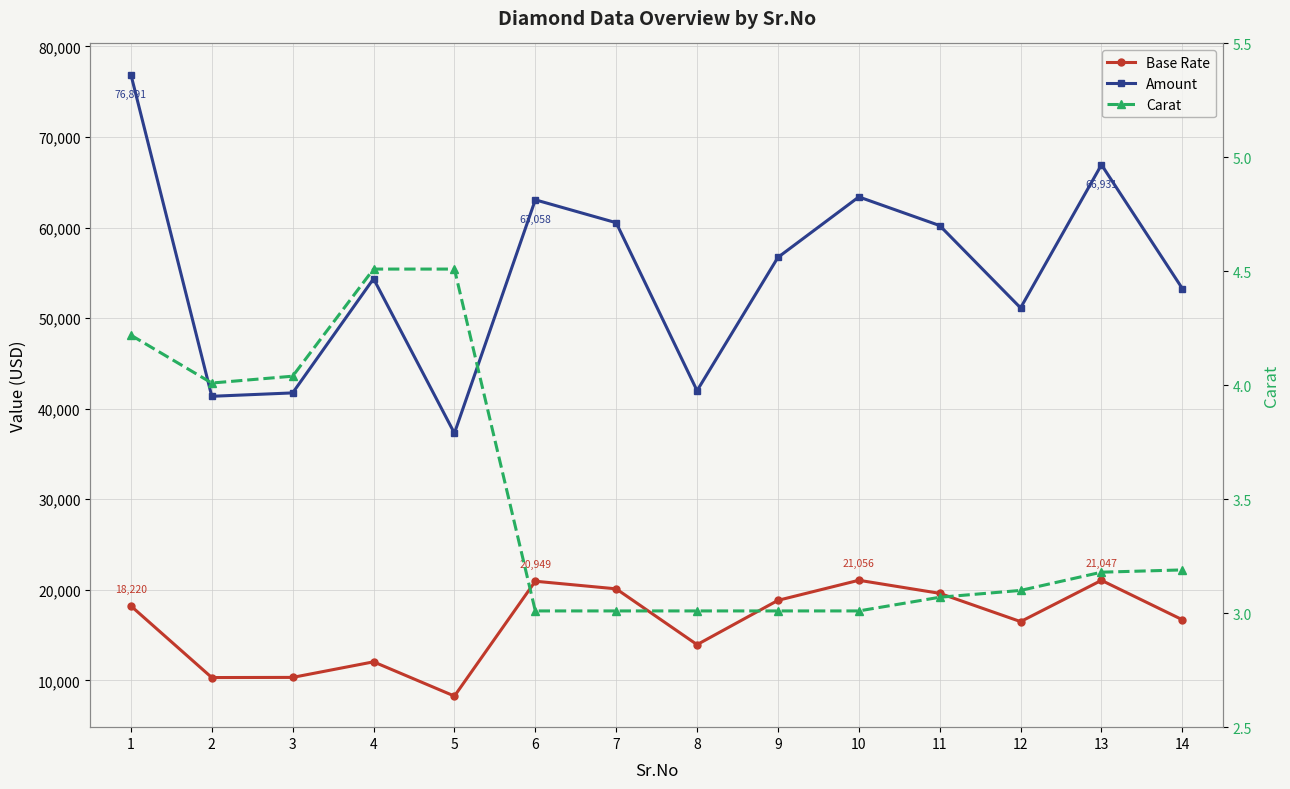

Reading left to right, list all the values displayed in this chart.

Base Rate: 1=18220.7	2=10316.0	3=10332.0	4=12051.0	5=8269.2	6=20949.6	7=20109.6	8=13949.6	9=18838.4	10=21056.0	11=19614.0	12=16492.0	13=21047.6	14=16696.4
Amount: 1=76891.4	2=41367.2	3=41741.3	4=54350.0	5=37294.1	6=63058.3	7=60529.9	8=41988.3	9=56703.6	10=63378.6	11=60215.0	12=51125.2	13=66931.4	14=53261.5
Carat: 1=4.2	2=4.0	3=4.0	4=4.5	5=4.5	6=3.0	7=3.0	8=3.0	9=3.0	10=3.0	11=3.1	12=3.1	13=3.2	14=3.2